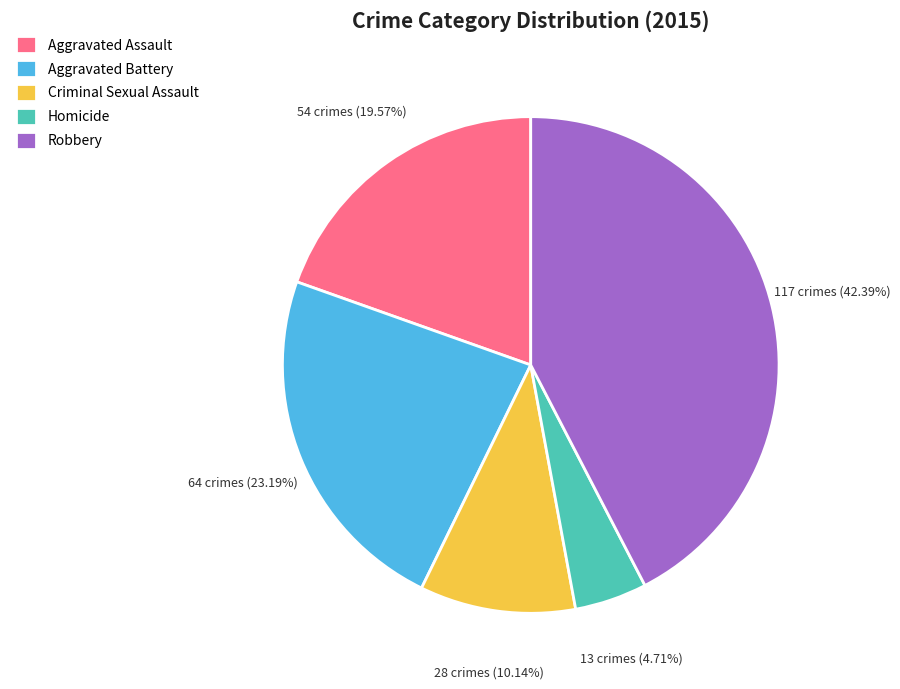

What percentage is the Robbery slice, to the nearest percent?

42%